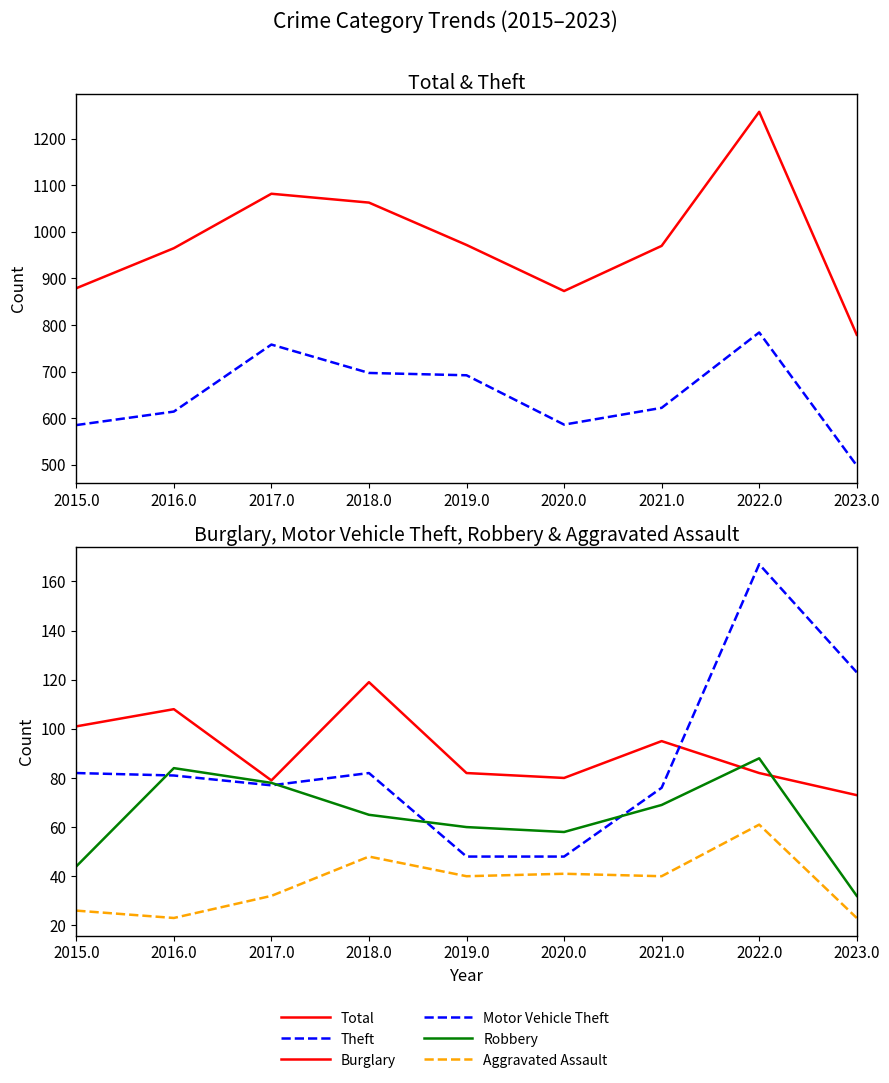

What is the sum of all Theft values?

5836